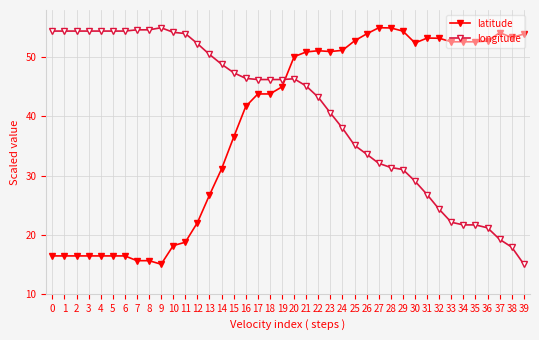

Which series has the largest total across all categories?

longitude